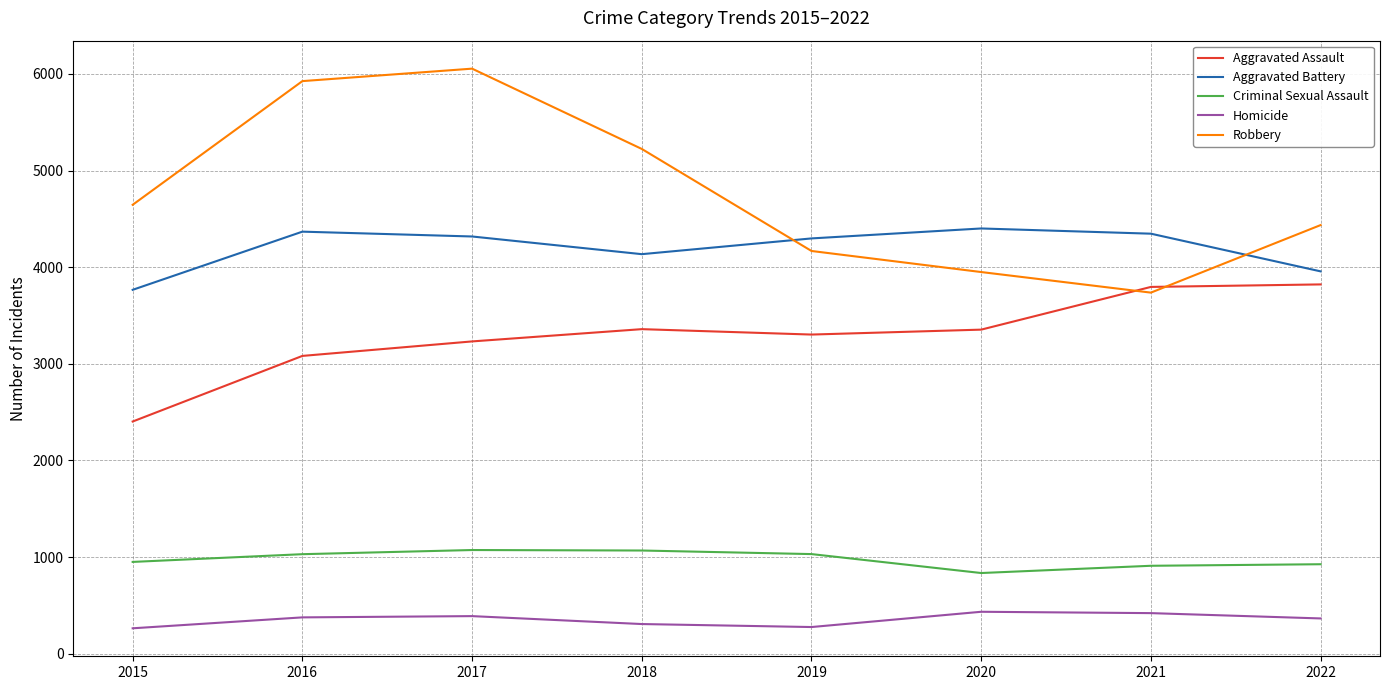

True or false: Robbery has a value of 4168 at 2019.

True